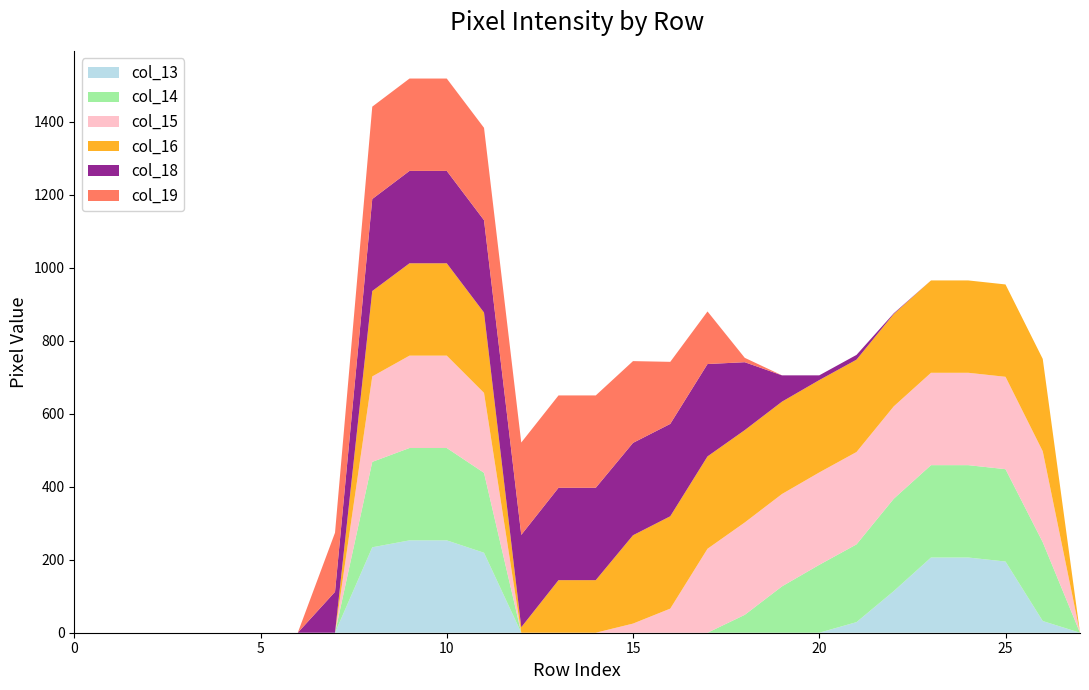

Reading left to right, extract all data points from this chart.

col_13: 0	0	0	0	0	0	0	0	234	253	253	219	0	0	0	0	0	0	0	0	0	29	114	206	206	195	32	0
col_14: 0	0	0	0	0	0	0	0	234	253	253	219	0	0	0	0	0	0	49	127	186	213	253	253	253	253	216	0
col_15: 0	0	0	0	0	0	0	0	234	253	253	219	0	0	0	25	66	230	253	253	253	253	253	253	253	253	249	0
col_16: 0	0	0	0	0	0	0	0	234	253	253	220	15	144	144	242	253	253	253	253	253	253	253	253	253	253	253	0
col_18: 0	0	0	0	0	0	0	112	252	253	253	253	253	253	253	253	253	253	186	72	13	13	2	0	0	0	0	0
col_19: 0	0	0	0	0	0	0	162	253	253	253	253	253	253	253	224	170	144	12	0	0	0	0	0	0	0	0	0